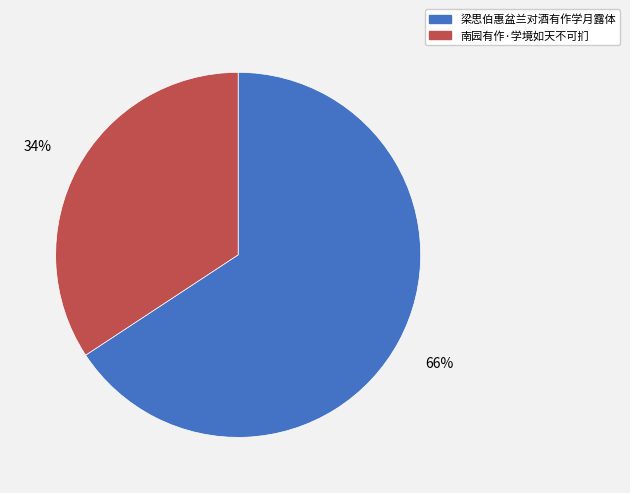

True or false: 南园有作·学境如天不可扪 accounts for 34% of the total.

True